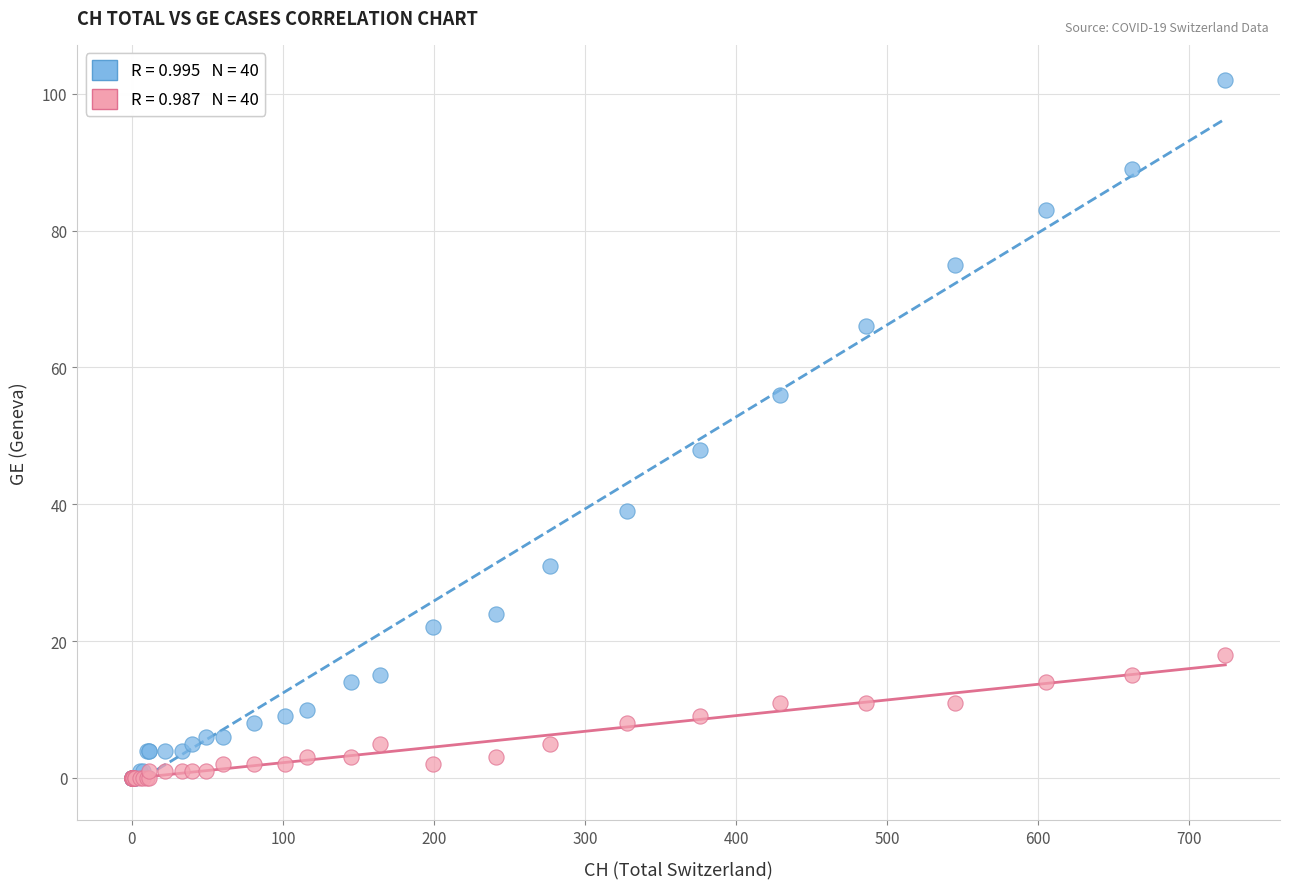

Across all series, what Y value is closest to 51?

48